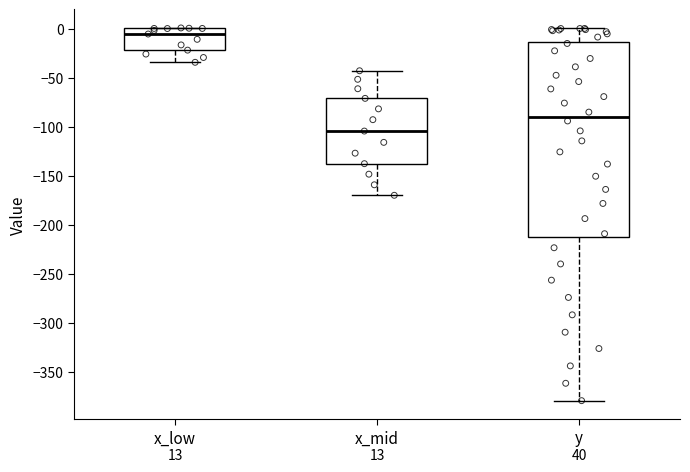

Comparing the boxes themselves (not the whiskers), which one is the tallest?

y